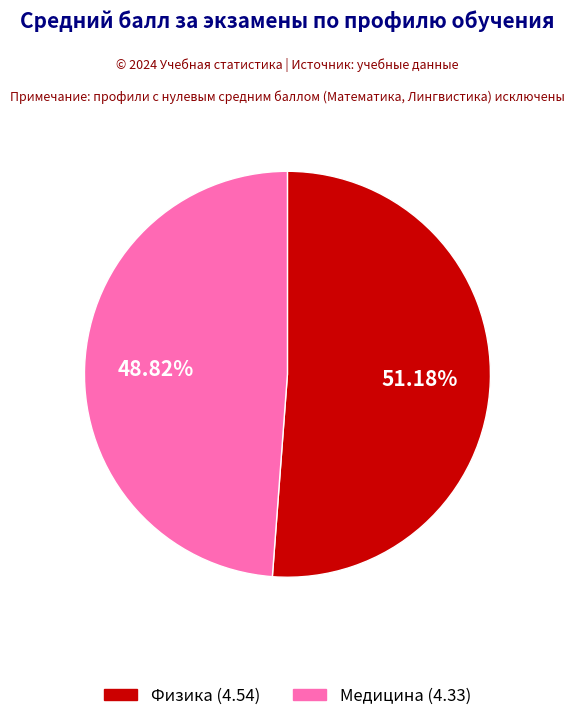

Rank the categories by value from lowest to highest.

Медицина, Физика